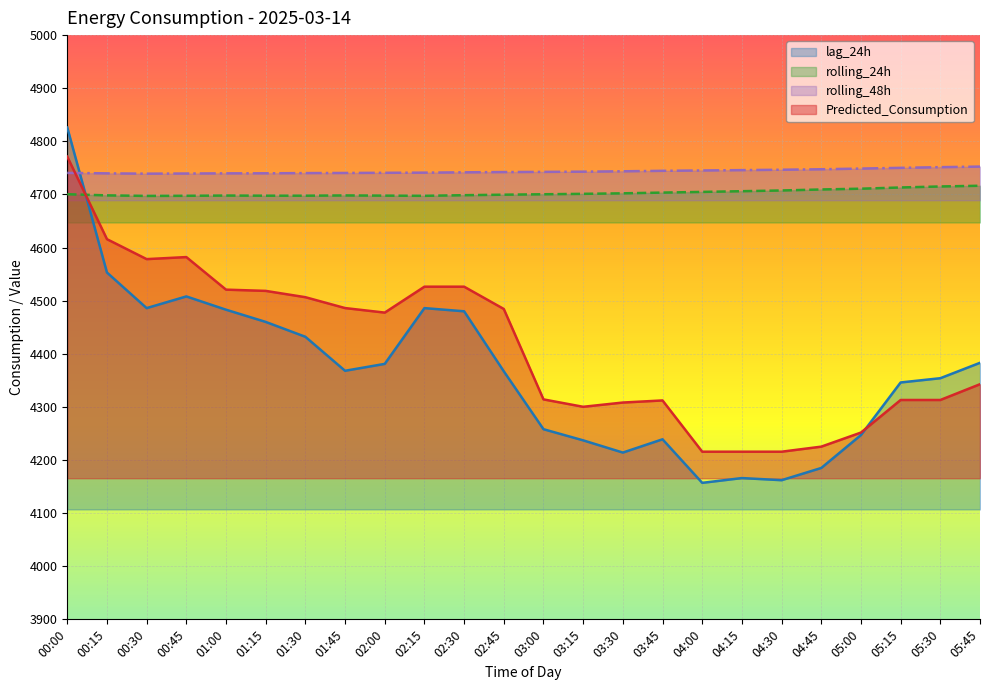

Where do Predicted_Consumption and rolling_24h first cross each other?

00:00 and 00:15